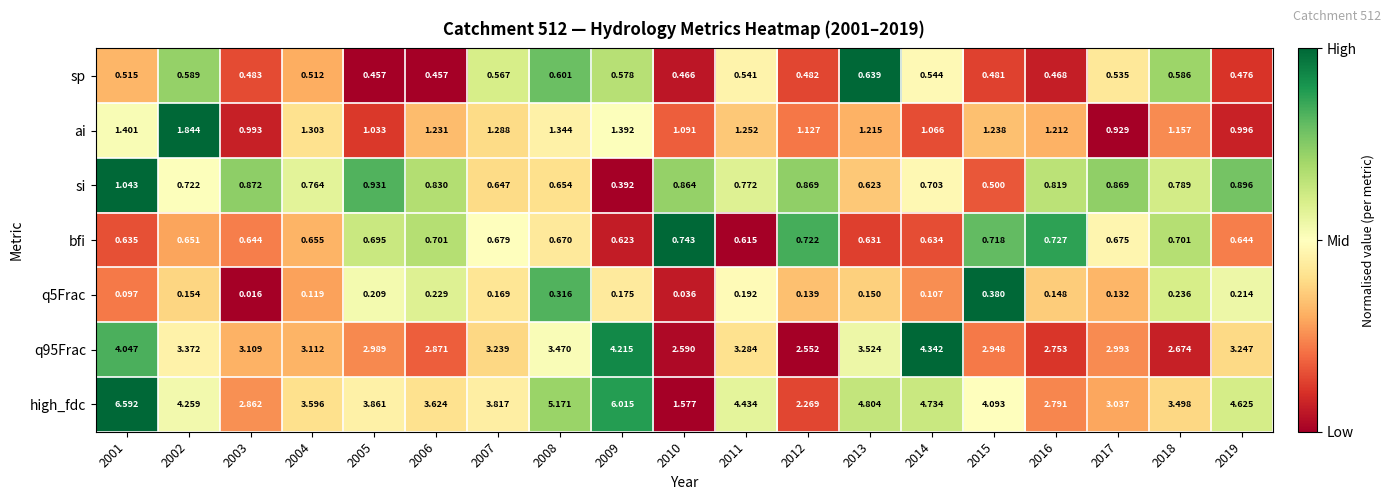

Rank the series by their maximum value, from highest to lowest.

high_fdc, q95Frac, ai, si, bfi, sp, q5Frac